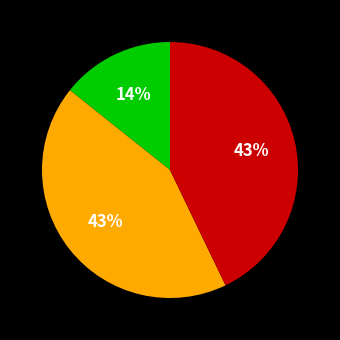

Does any single category account for the majority?

No